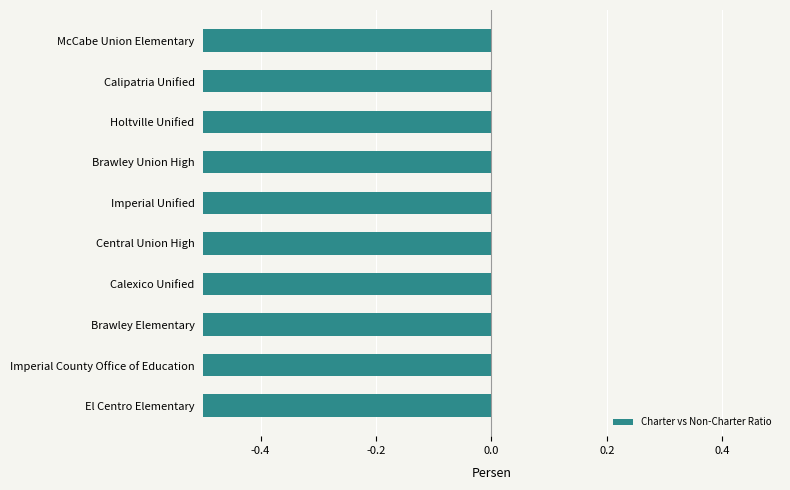

What is the value of the 3rd bar from the left?

-1.0